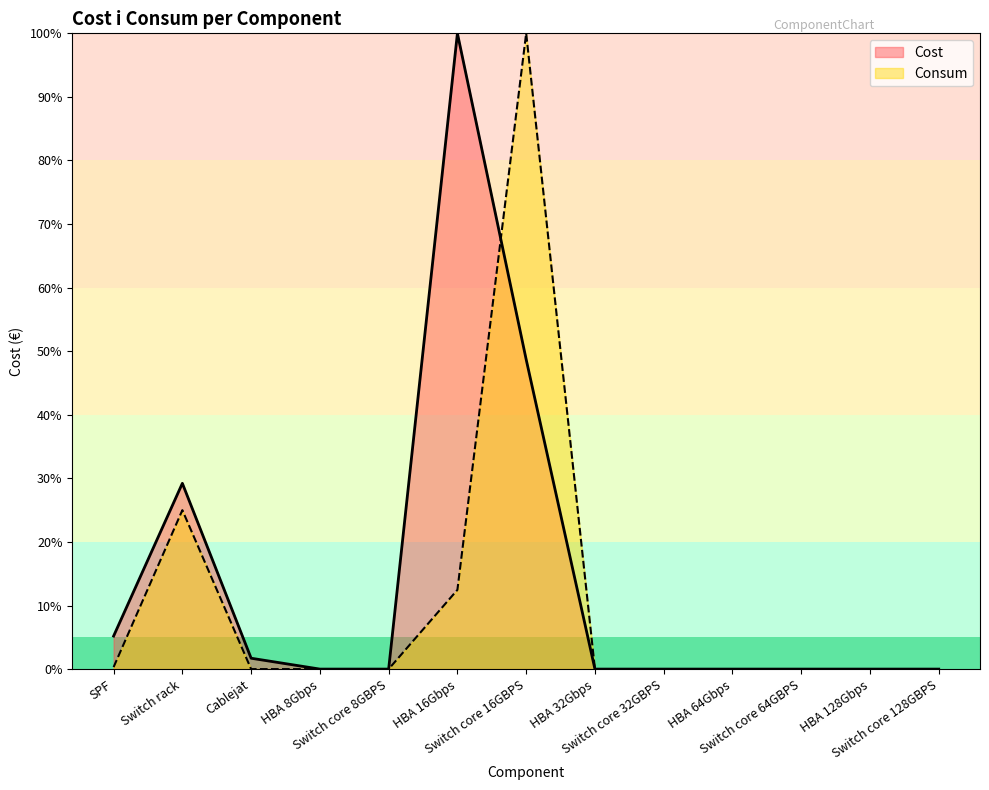

What is the label of the 1st point from the right?

Switch core 128GBPS